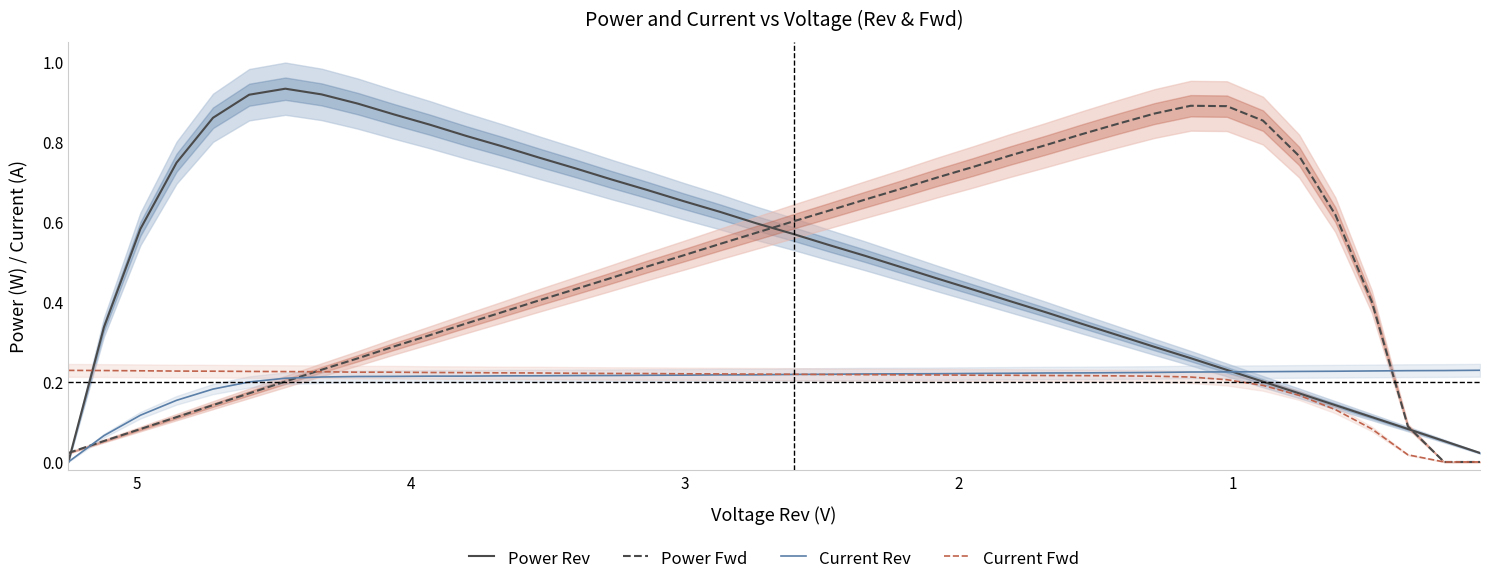

Does the chart display data point markers on the line(s)?

No